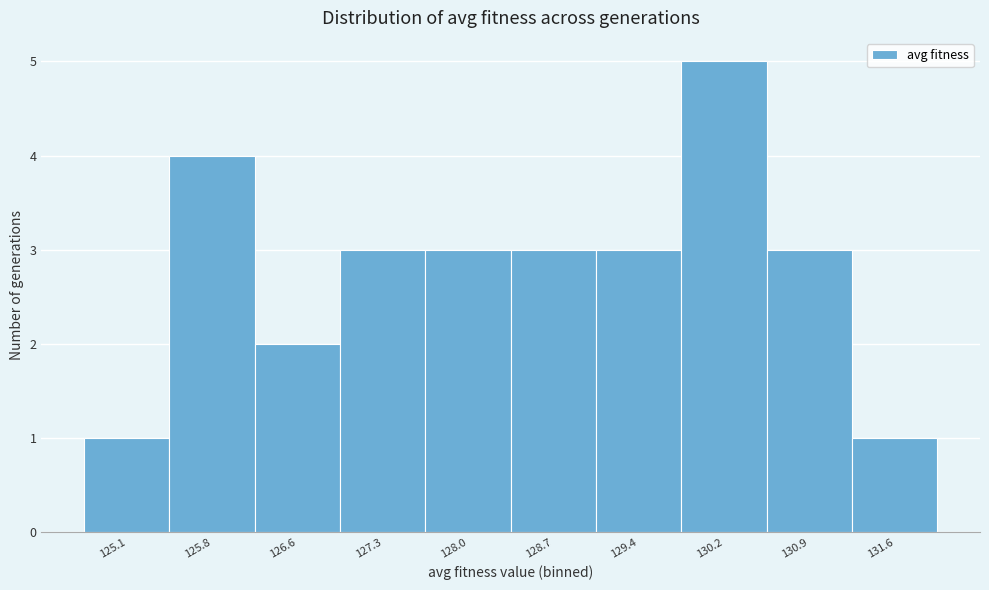

Reading left to right, transcribe all the data shown in this chart.

1	4	2	3	3	3	3	5	3	1